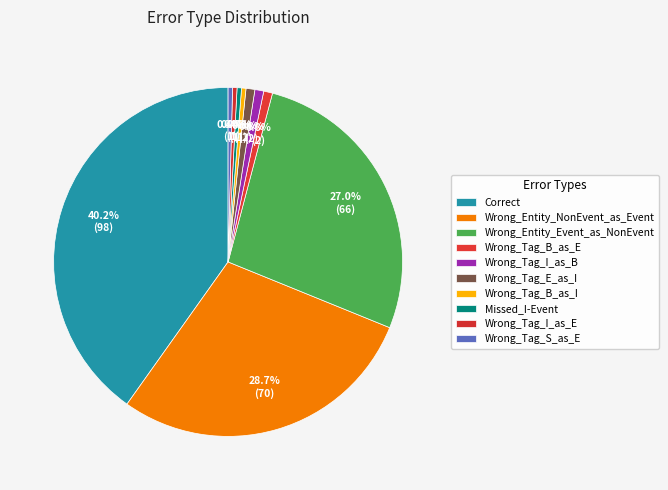

Count the number of slices in the pie.

10